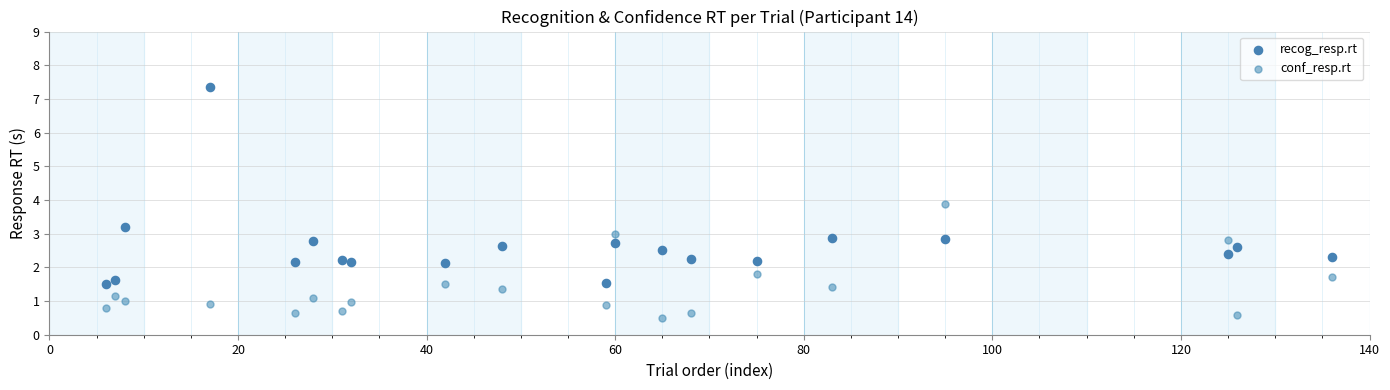

Which series contains the highest Y value?

recog_resp.rt